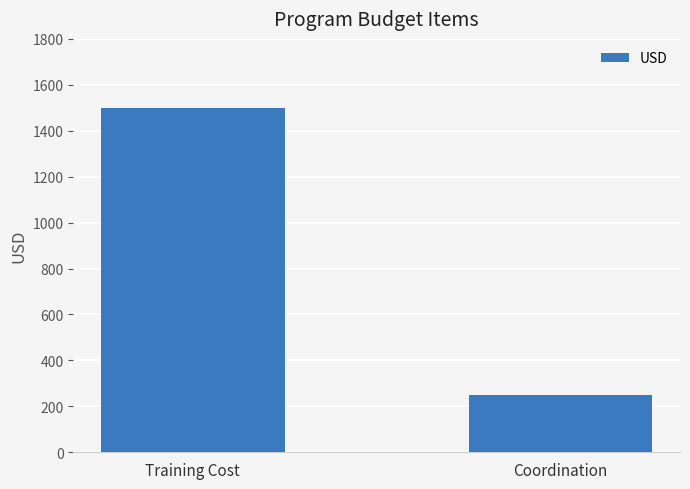

Count the values in the range 250 to 1500.

2